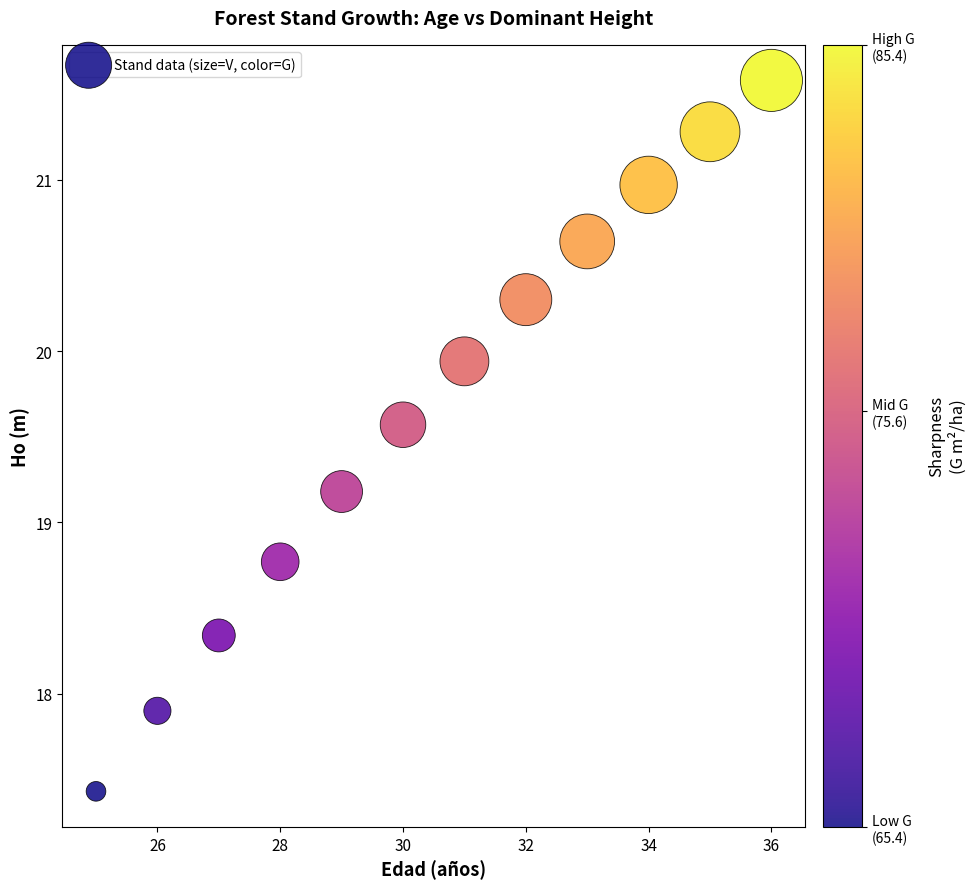

What Y value in the scatter plot is closest to 19?

19.2